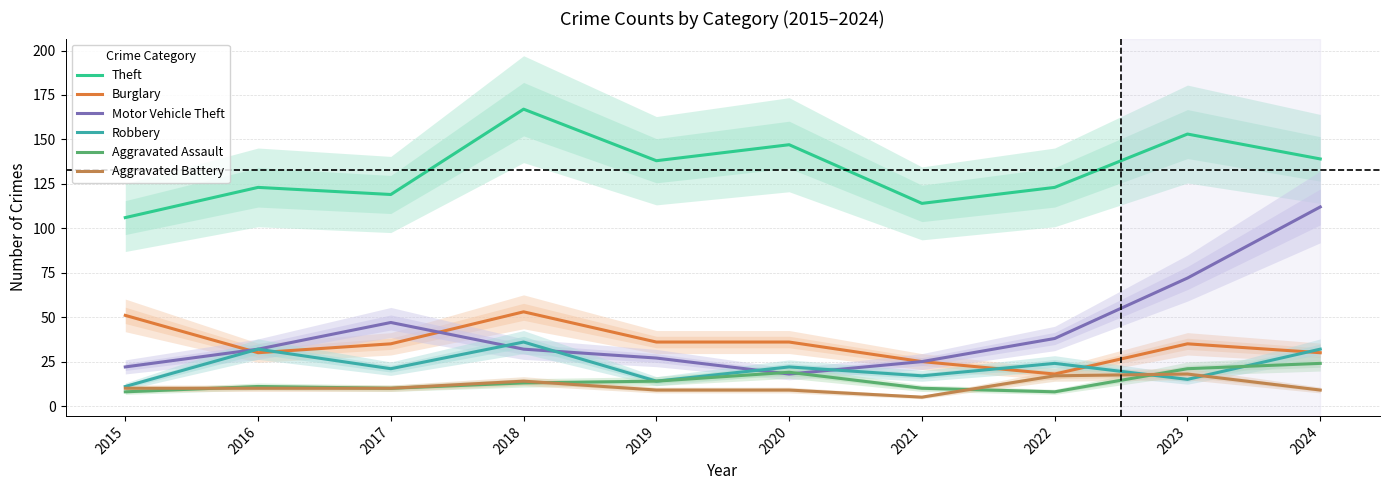

At which category does the chart reach its peak across all series?

2018